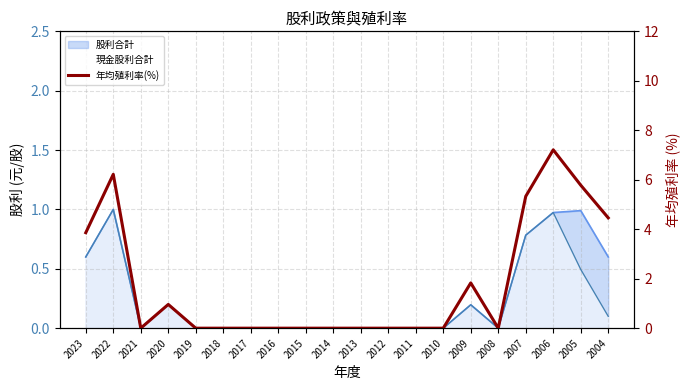

What is the sum of all values?

35.6